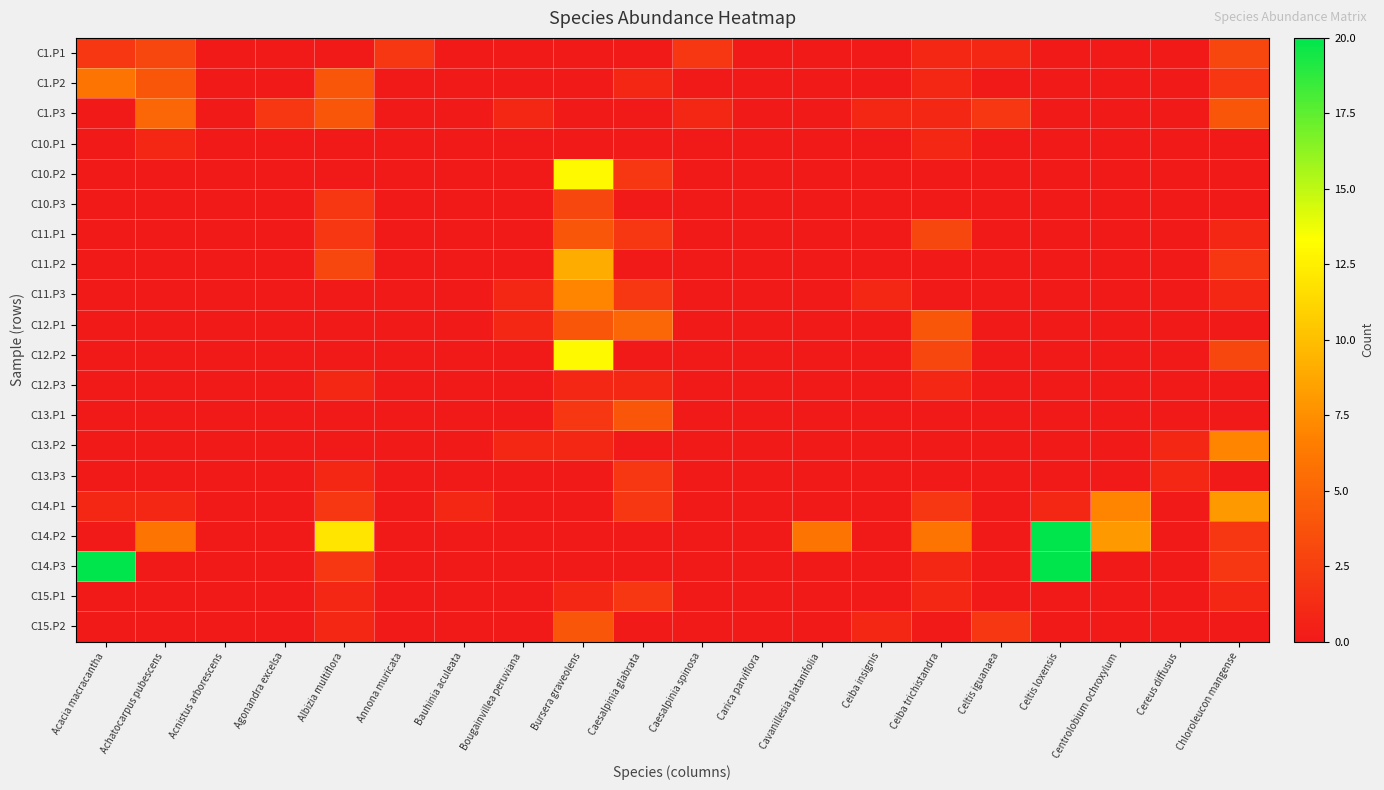

Between Caesalpinia glabrata and Centrolobium ochroxylum, which series saw the biggest shift?

C14.P2